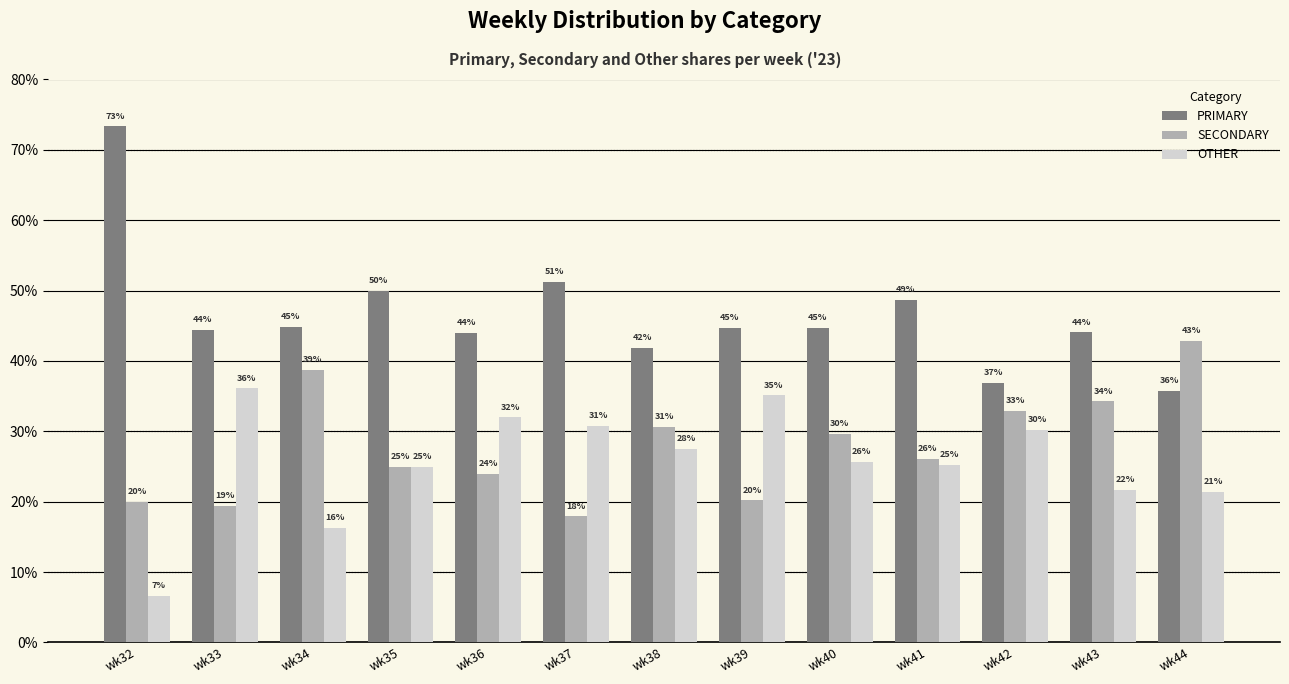

Which series changed the most between wk38 and wk43?

OTHER